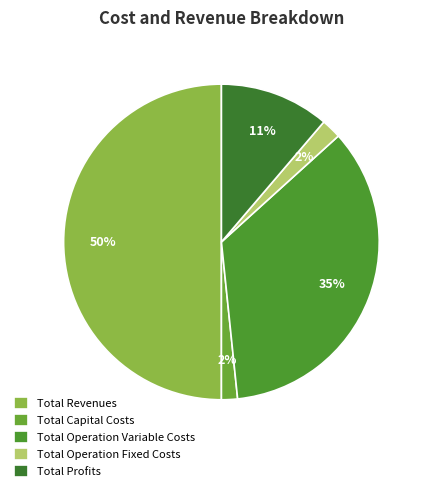

What is the largest slice in the pie chart?

Total Revenues